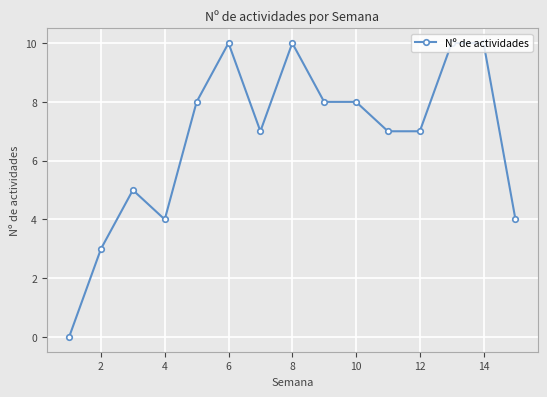

What is the value of the 13th point from the left?

10